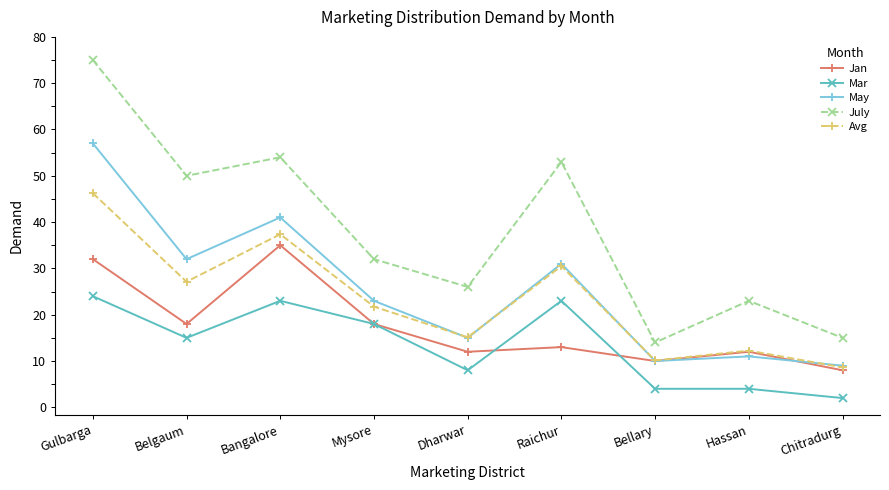

At which category does Avg reach its first local valley?

Belgaum